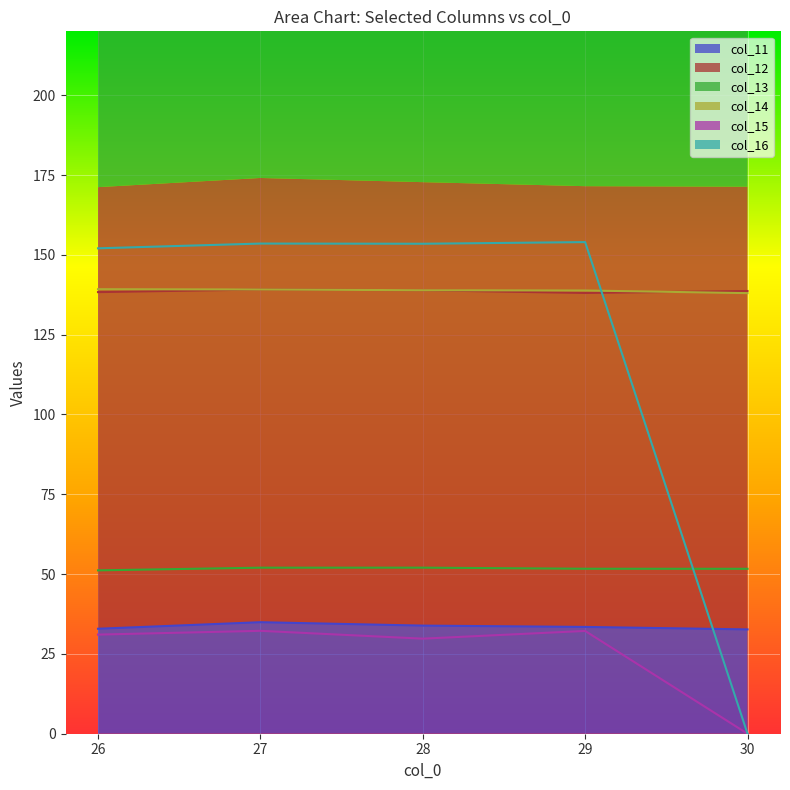

What is the average value of the col_14 series?

138.8